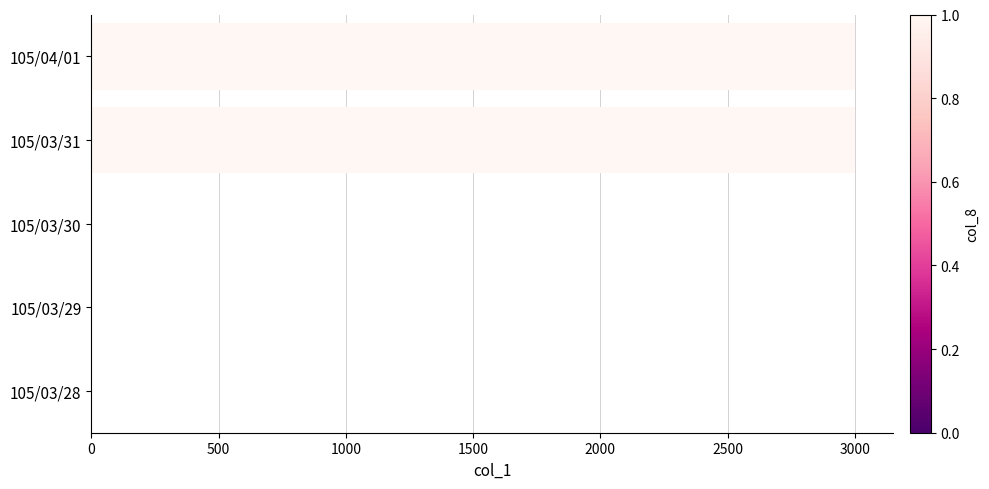

Reading left to right, extract all data points from this chart.

0	0	0	3000	3000